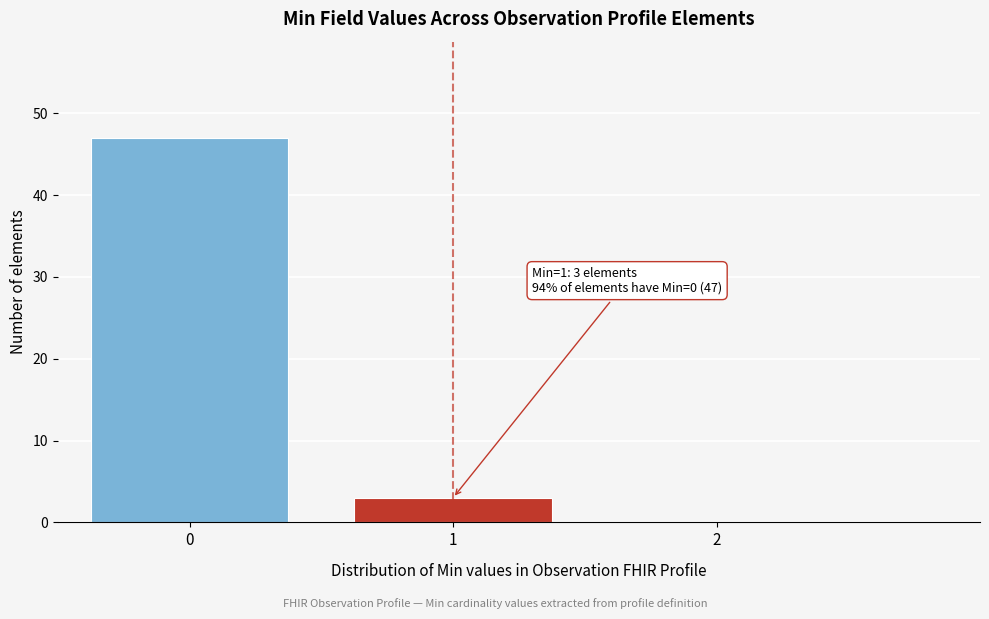

Over which range of the x-axis is the bar tallest?

-0.5 to 0.5